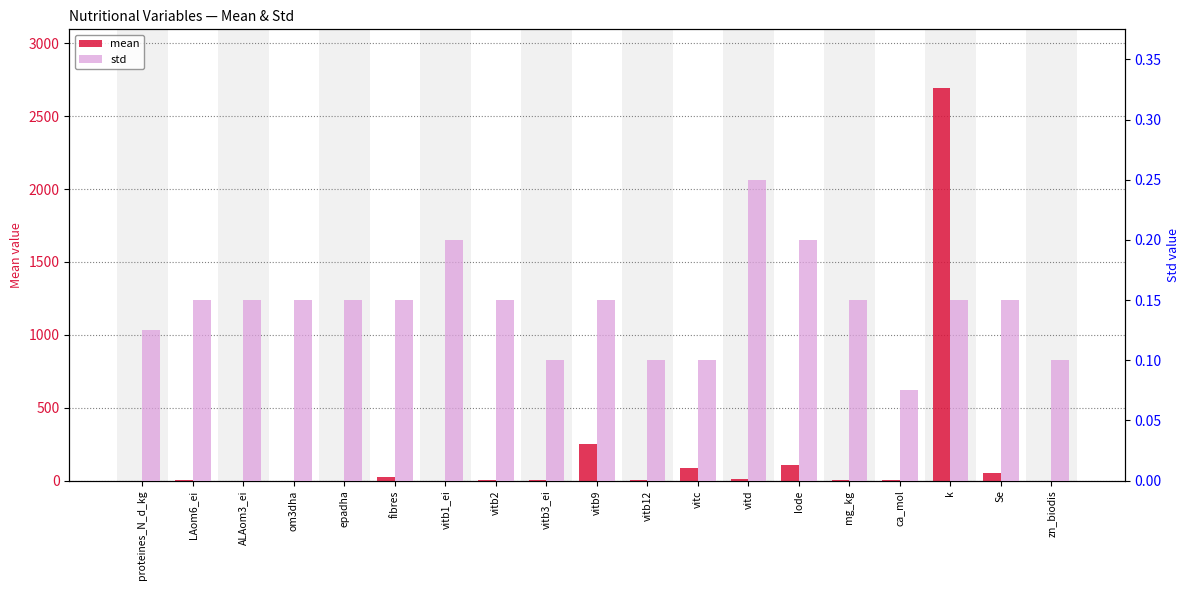

The std series shows 0.2 at vitb1_ei. True or false?

True